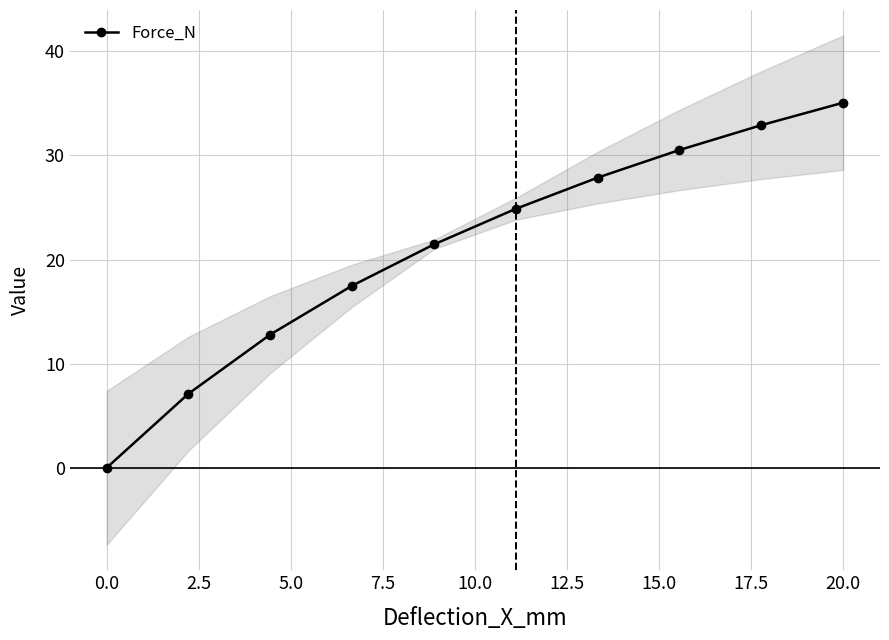

What is the greatest value displayed?

35.1